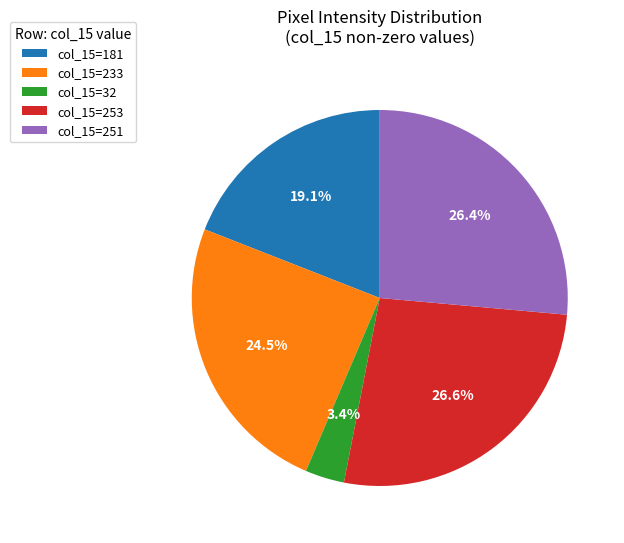

Is there a majority slice in this chart?

No